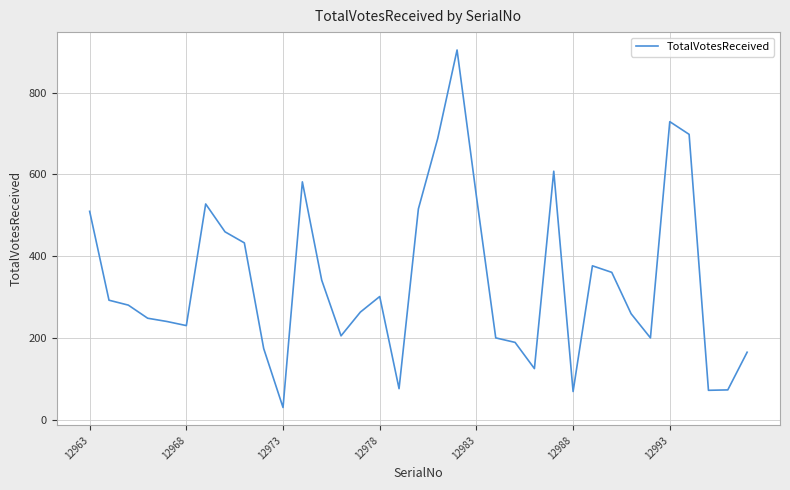

What is the maximum value shown in the chart?

904